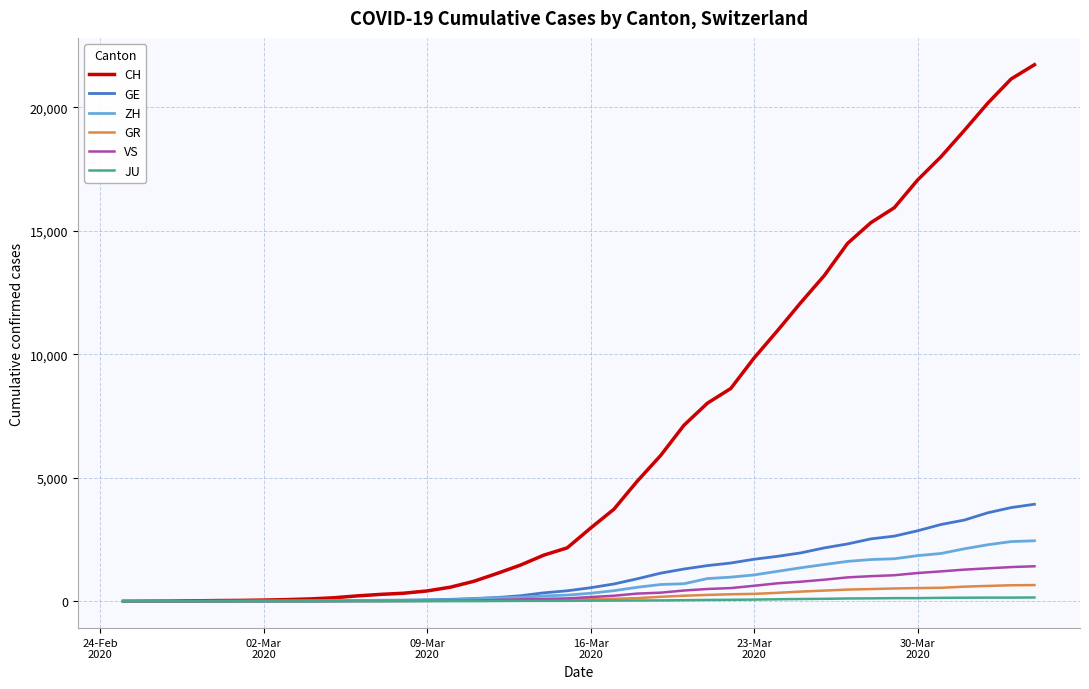

What is the highest value of the GR series?

657